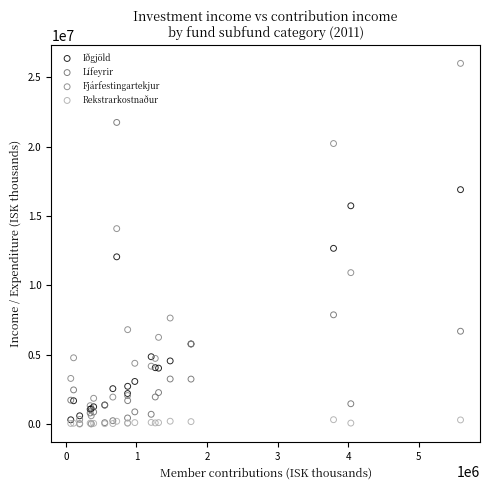

Which series has the largest Y range (max minus min)?

Fjárfestingartekjur